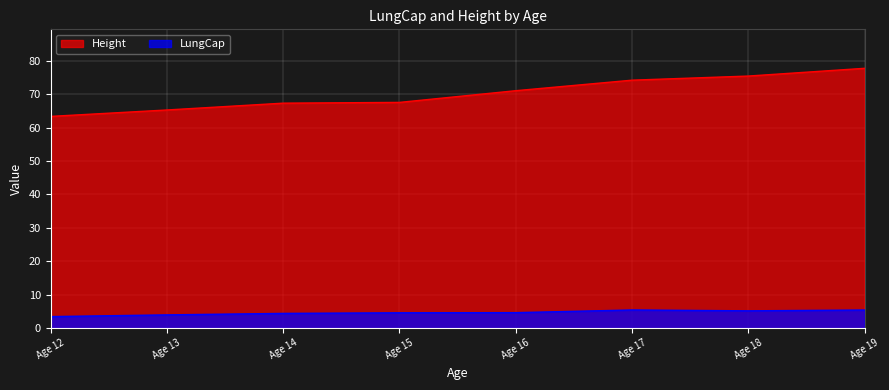

Between Age 12 and Age 17, which series saw the biggest shift?

Height